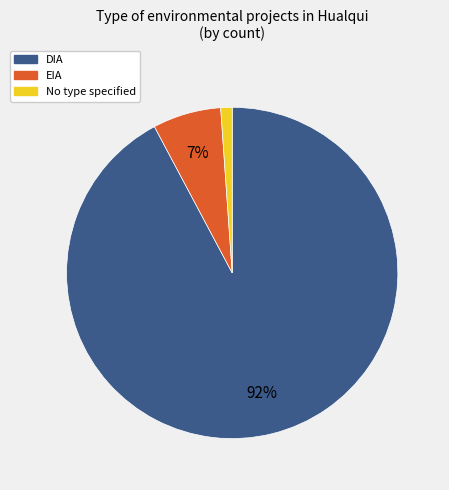

To the nearest percent, what is the difference between the largest and smallest slice percentages?

91%